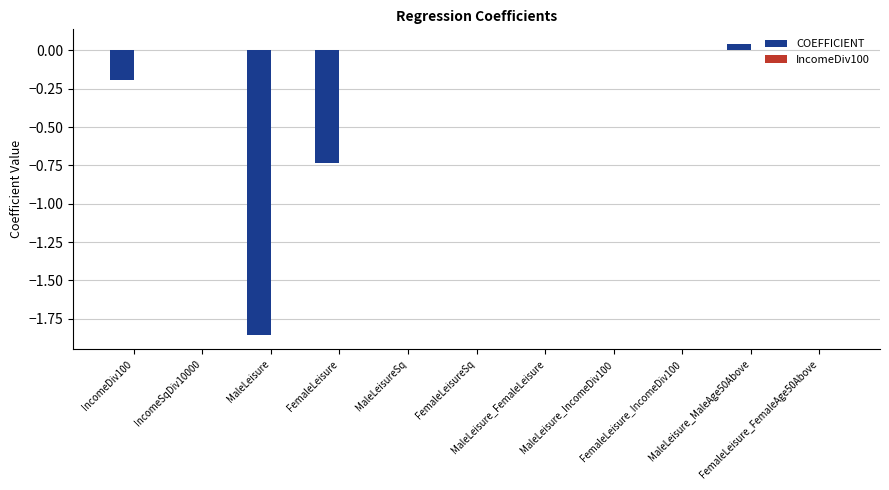

Count the number of categories in the chart.

11